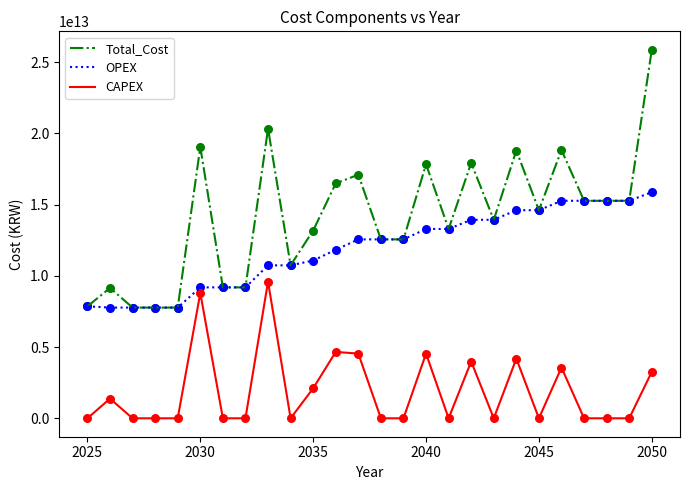

List the series in order of their overall mean, lowest first.

CAPEX, OPEX, Total_Cost